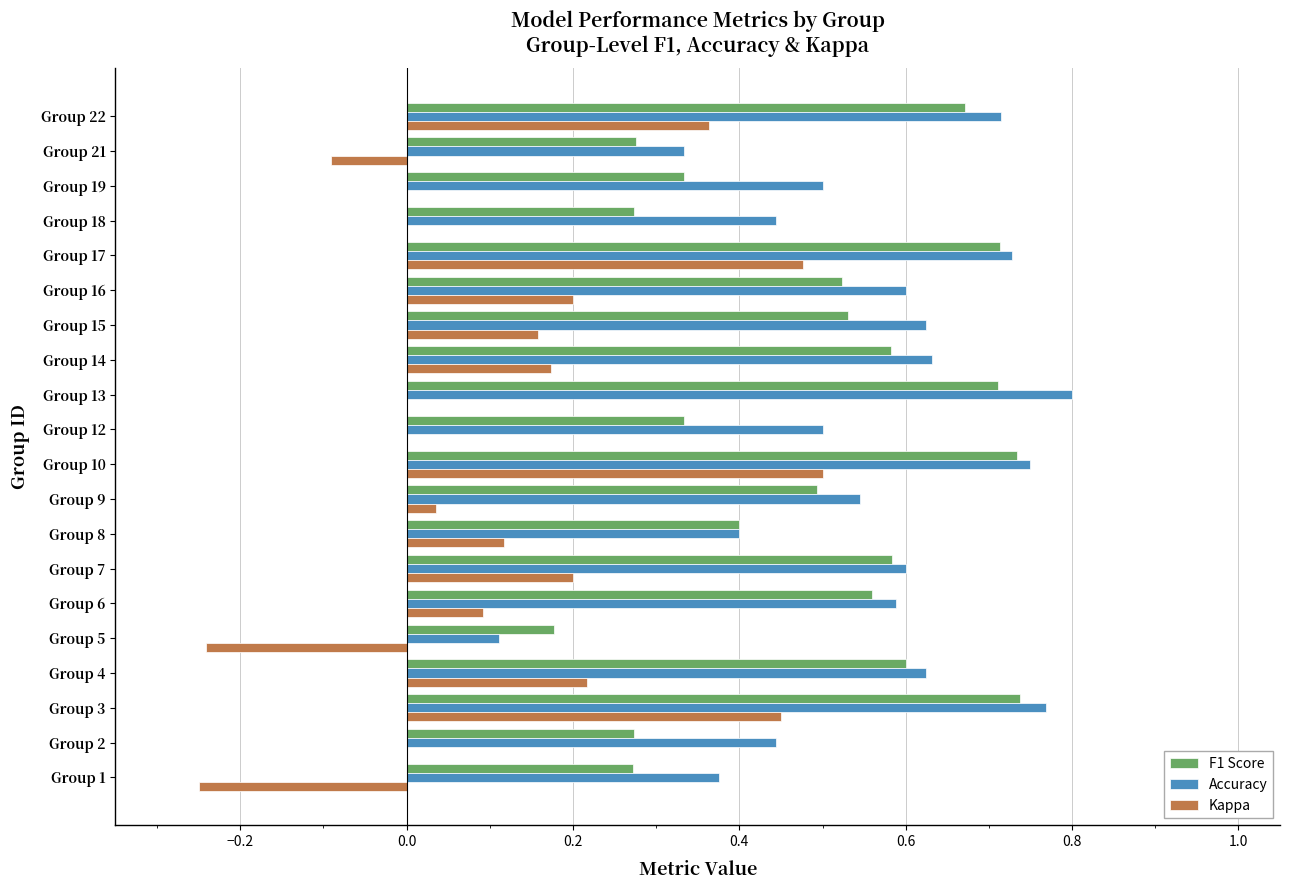

Which series has the largest range (max minus min)?

Kappa